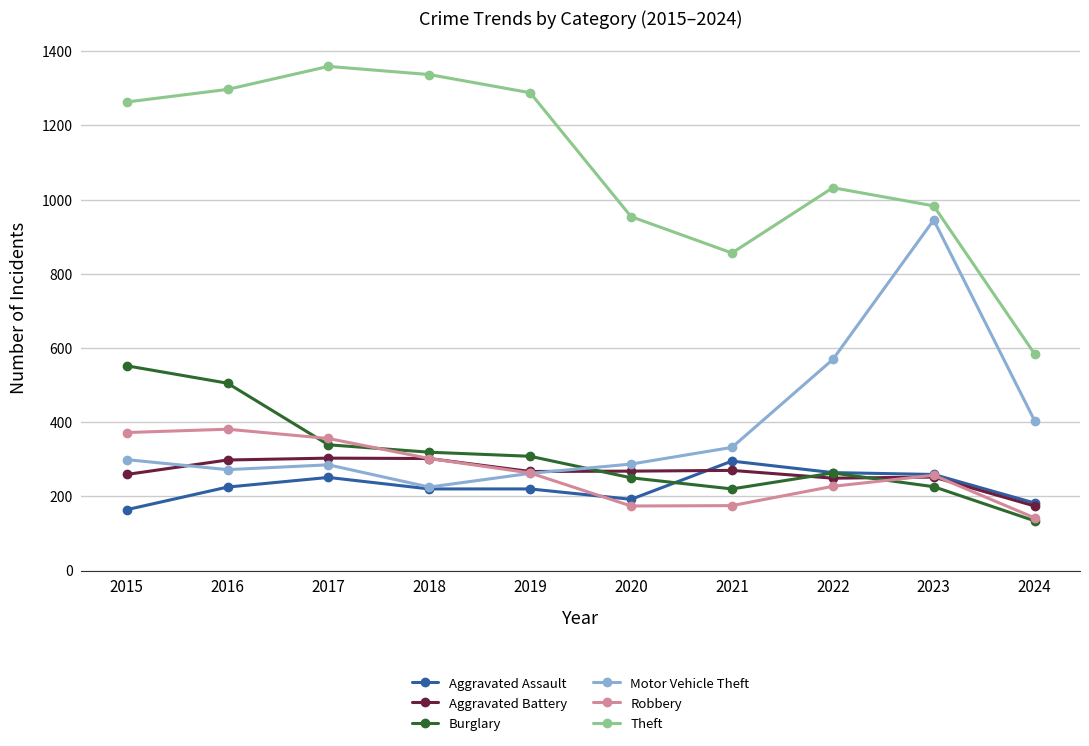

Is the value of Burglary at 2019 greater than the value of Motor Vehicle Theft at 2020?

Yes